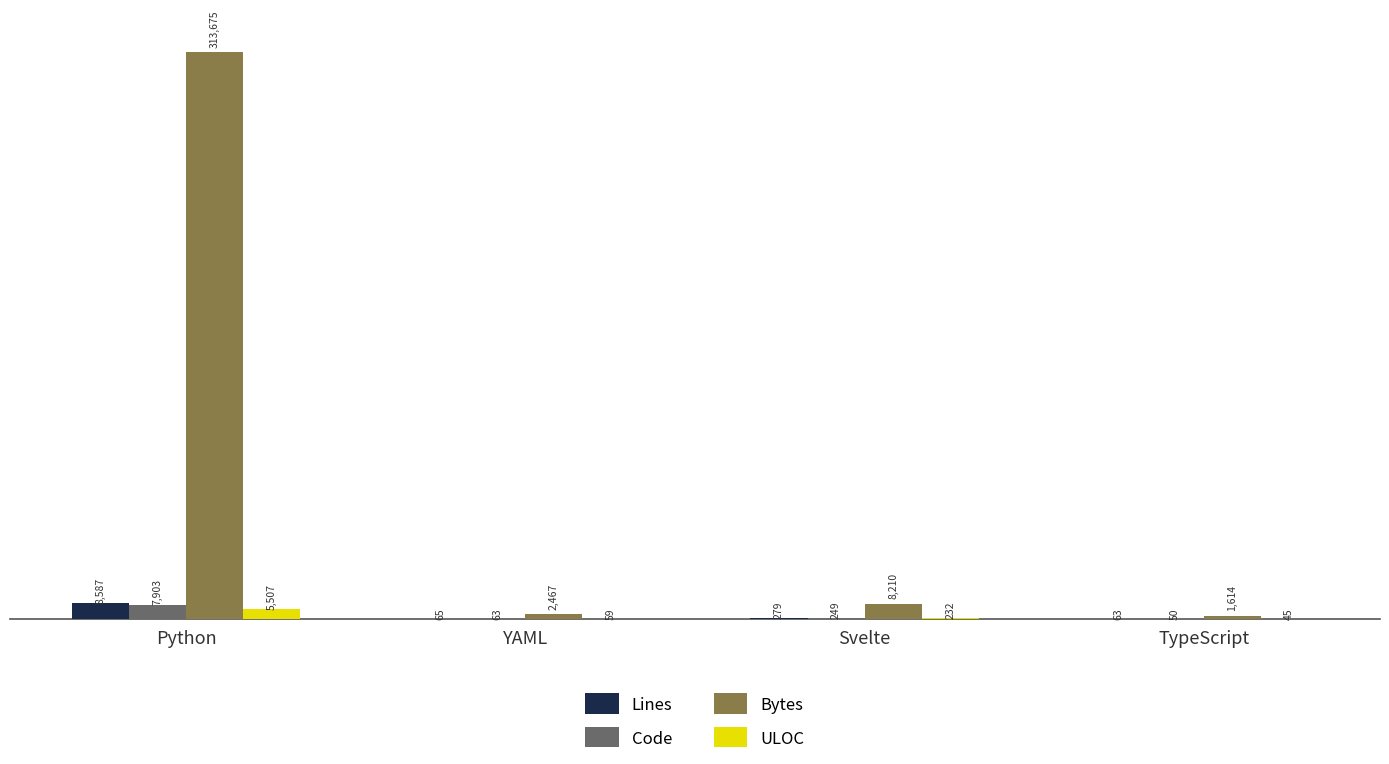

What is the greatest value displayed?

313675